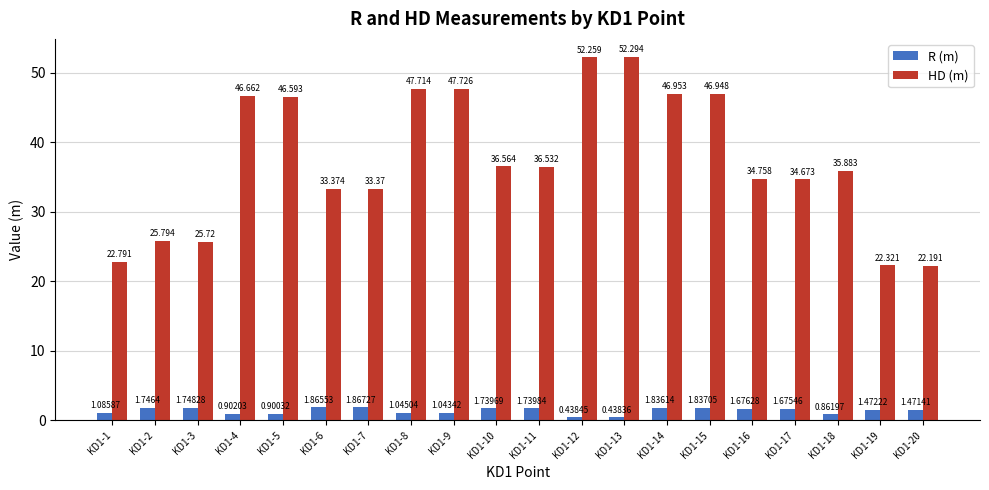

What is the difference between the HD (m) values at KD1-11 and KD1-8?

11.2